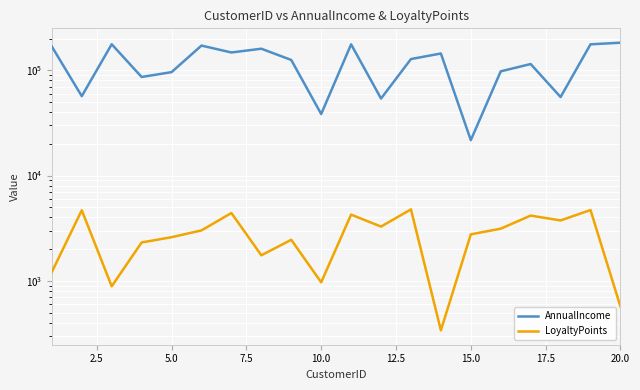

True or false: LoyaltyPoints and AnnualIncome intersect in this chart.

False